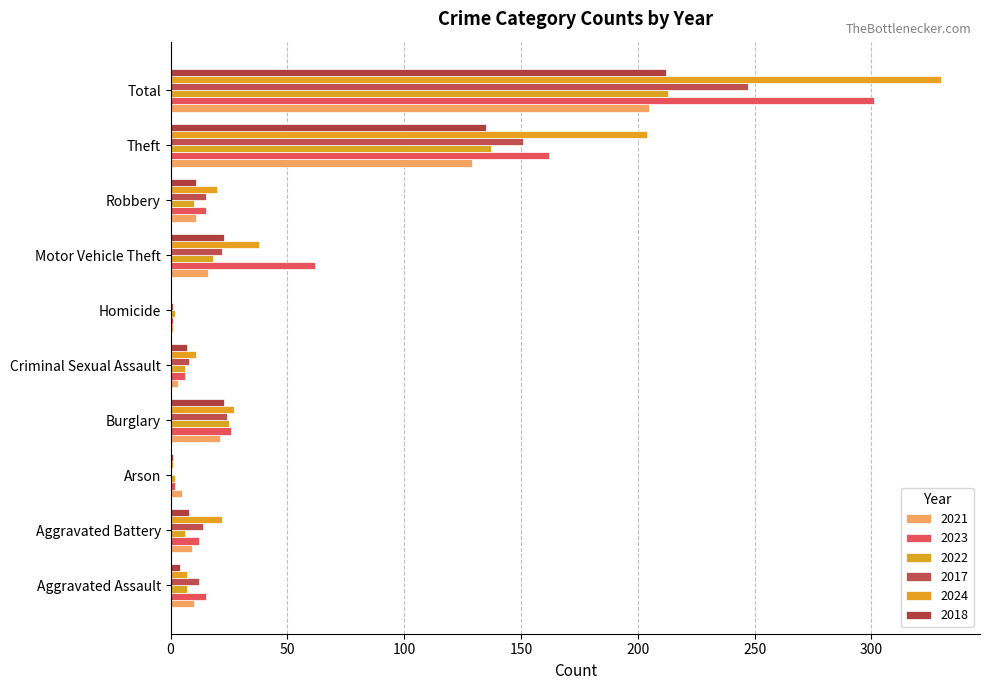

What is the approximate value of 2018 at Criminal Sexual Assault, to the nearest 5?

5